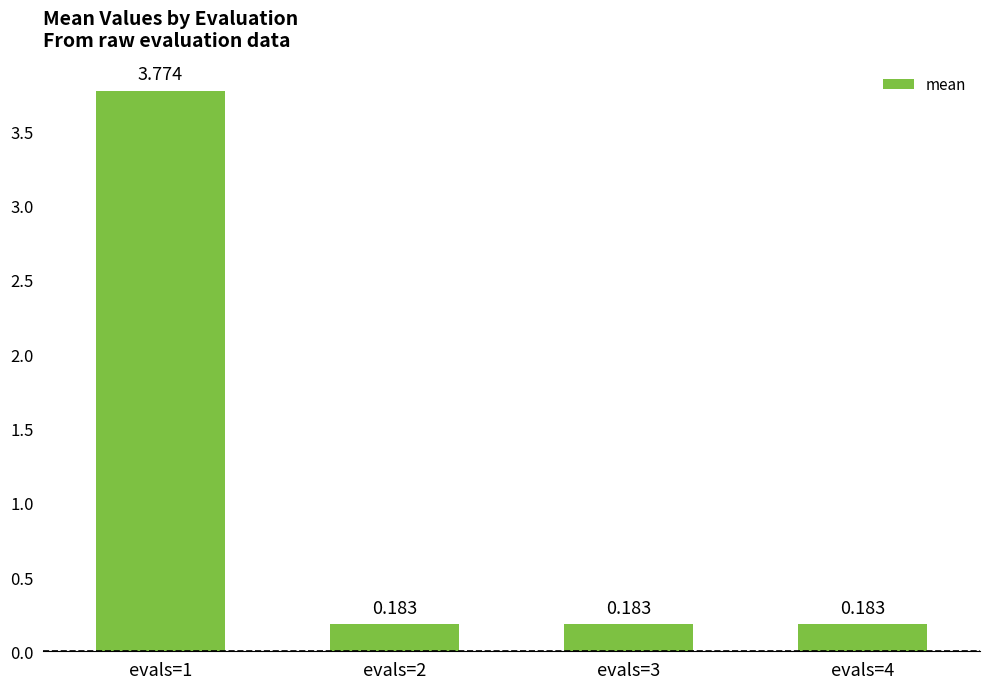

How many bars are there in total?

4